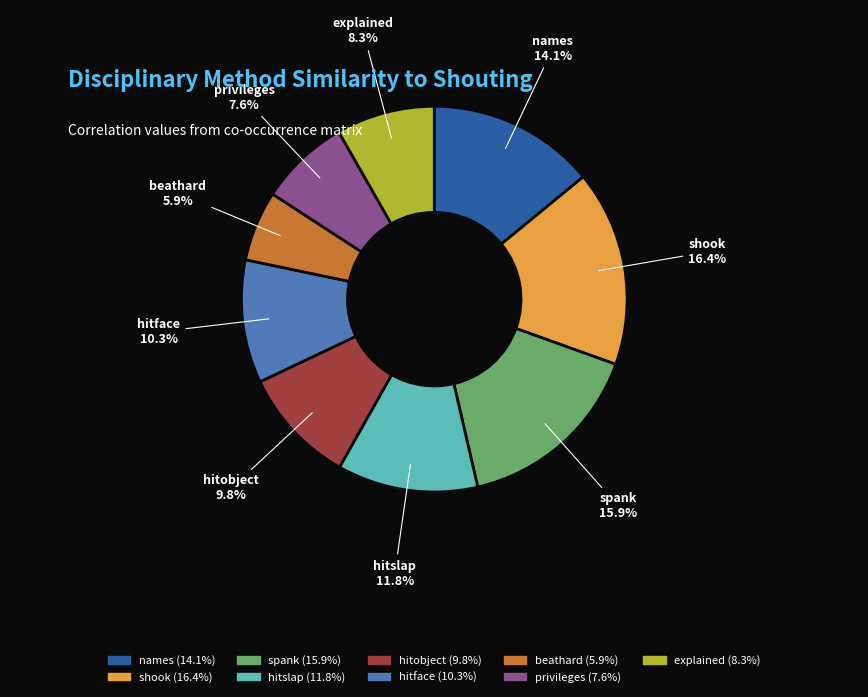

Which has a higher value, hitslap or beathard?

hitslap